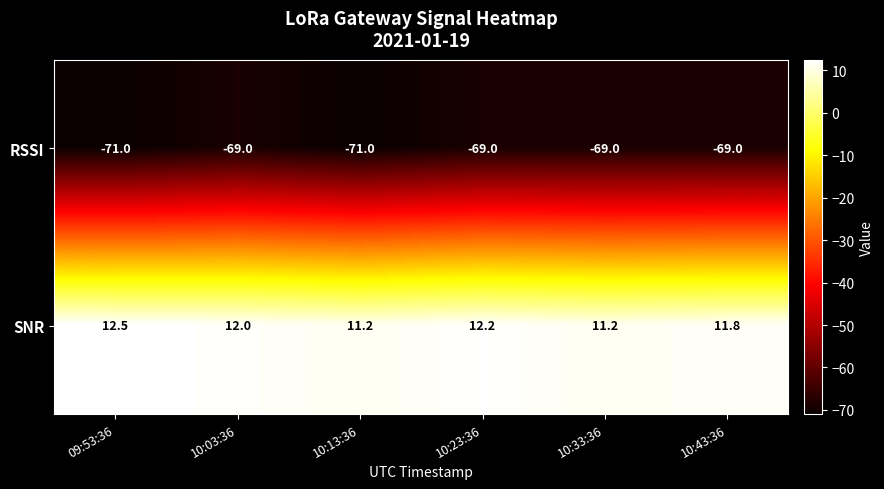

What is the total value across all series at 10:13:36?

-59.8